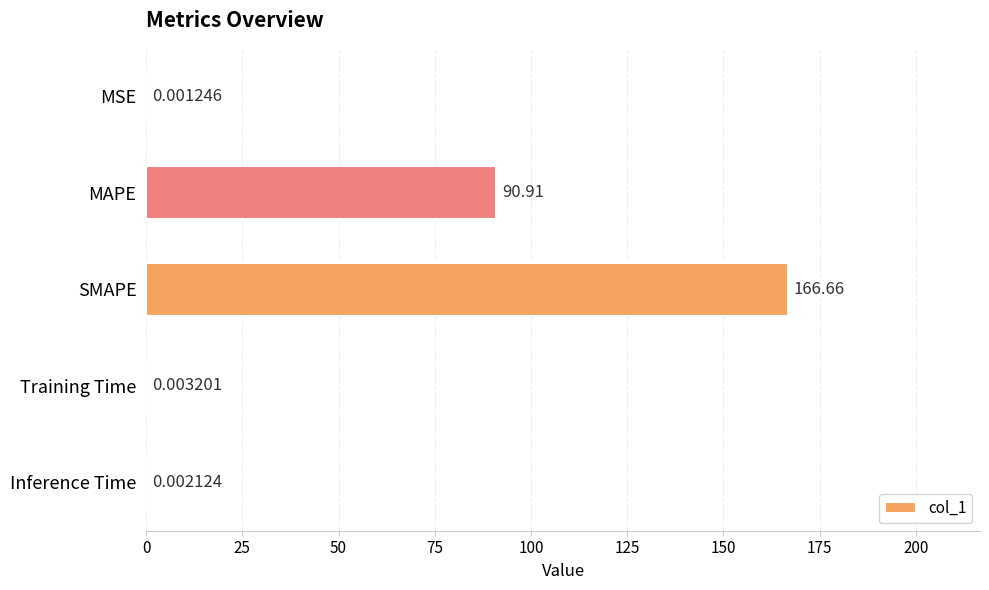

What is the sum of all values?

257.6